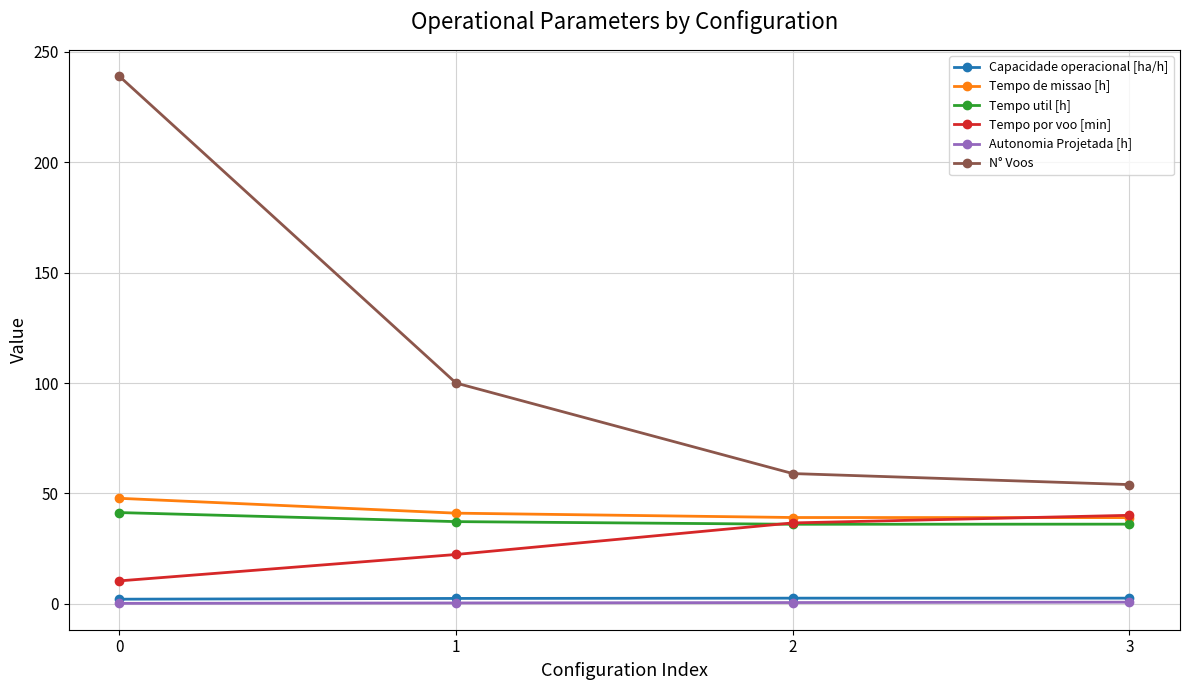

True or false: Capacidade operacional [ha/h] and Tempo de missao [h] intersect in this chart.

False